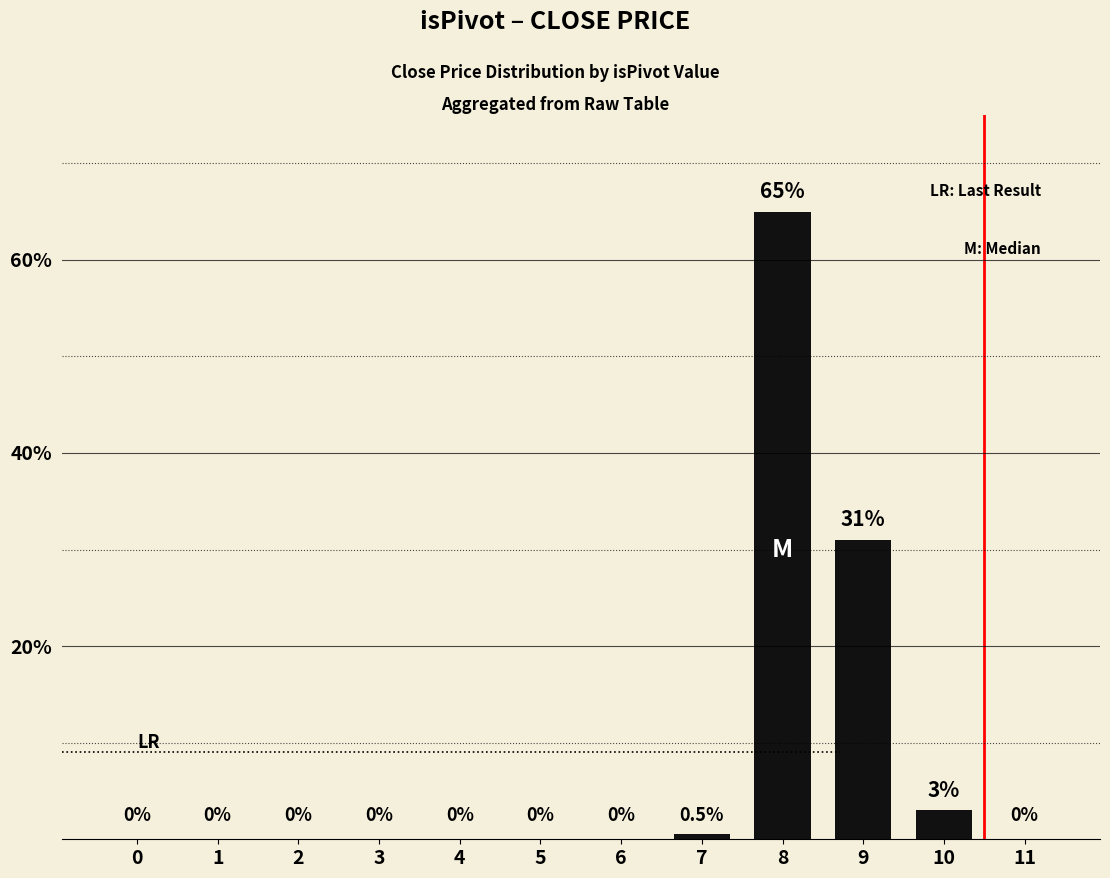

What is the greatest value displayed?

65.0